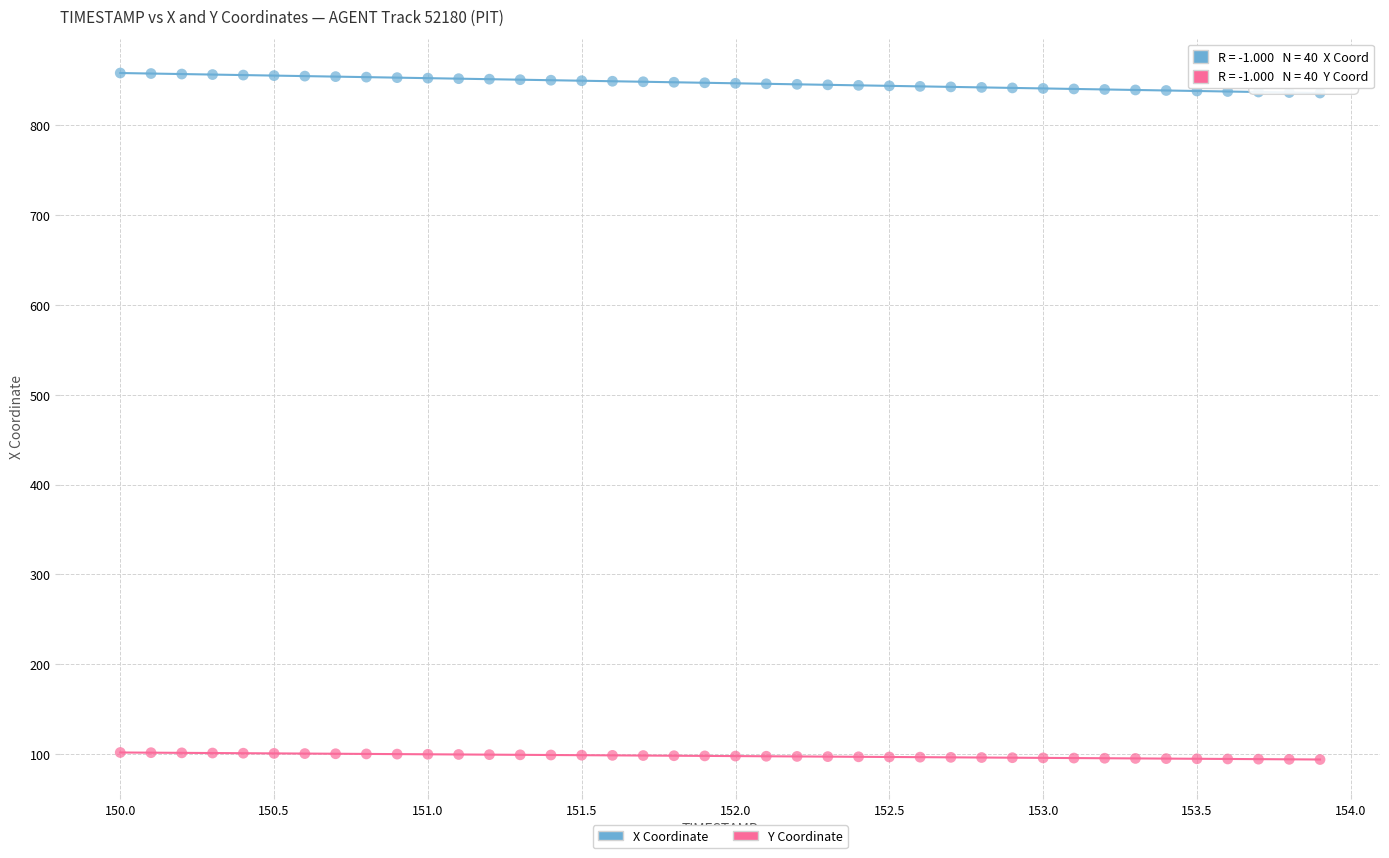

What are all the series names shown in the legend?

X Coordinate, Y Coordinate